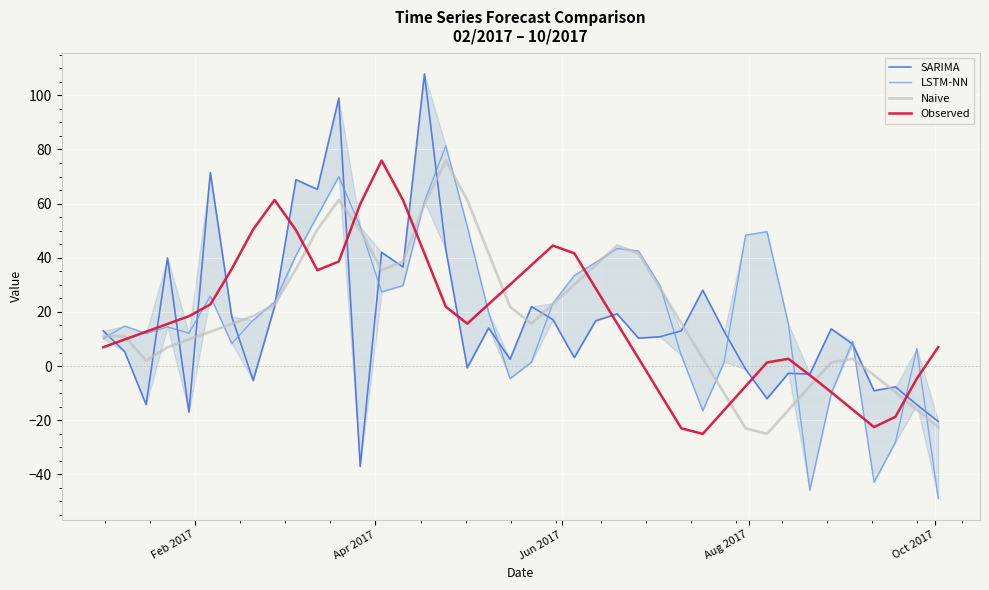

Does the chart display data point markers on the line(s)?

No